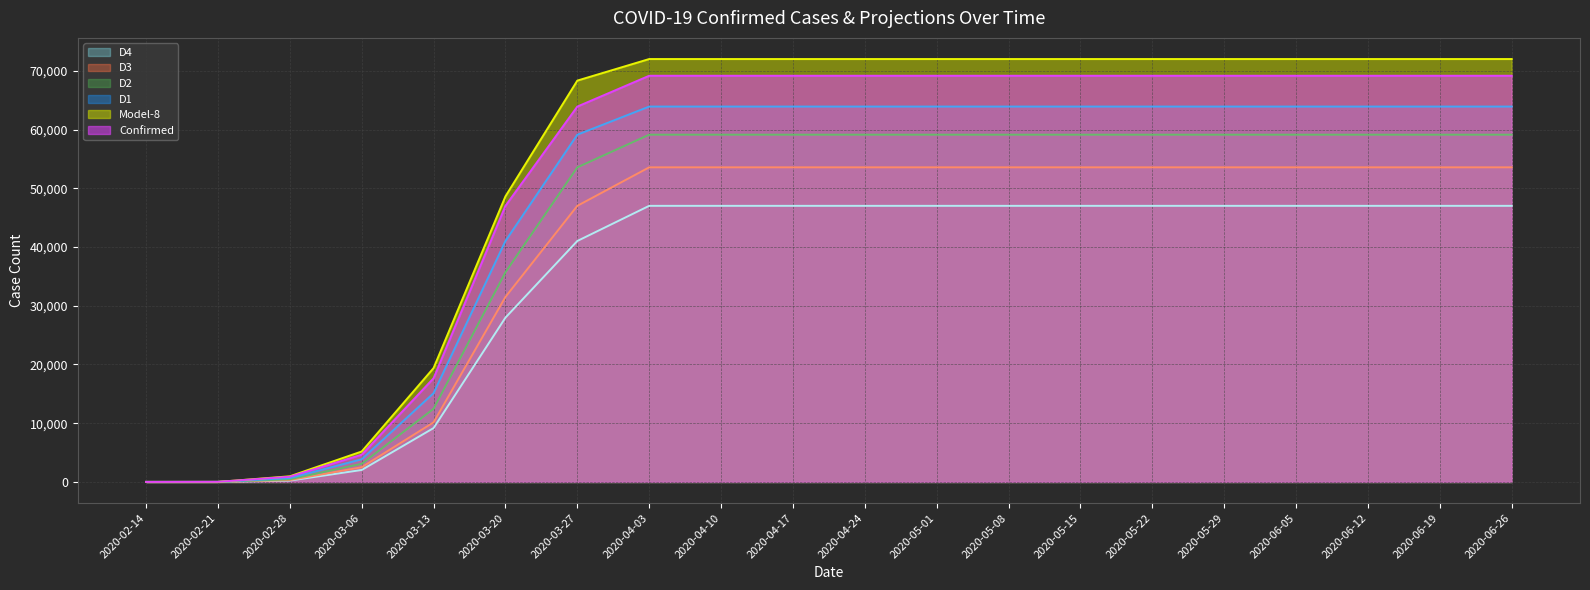

What are all the series names shown in the legend?

D4 (line), D3 (line), D2 (line), D1 (line), Model-8 (line), Confirmed (line)